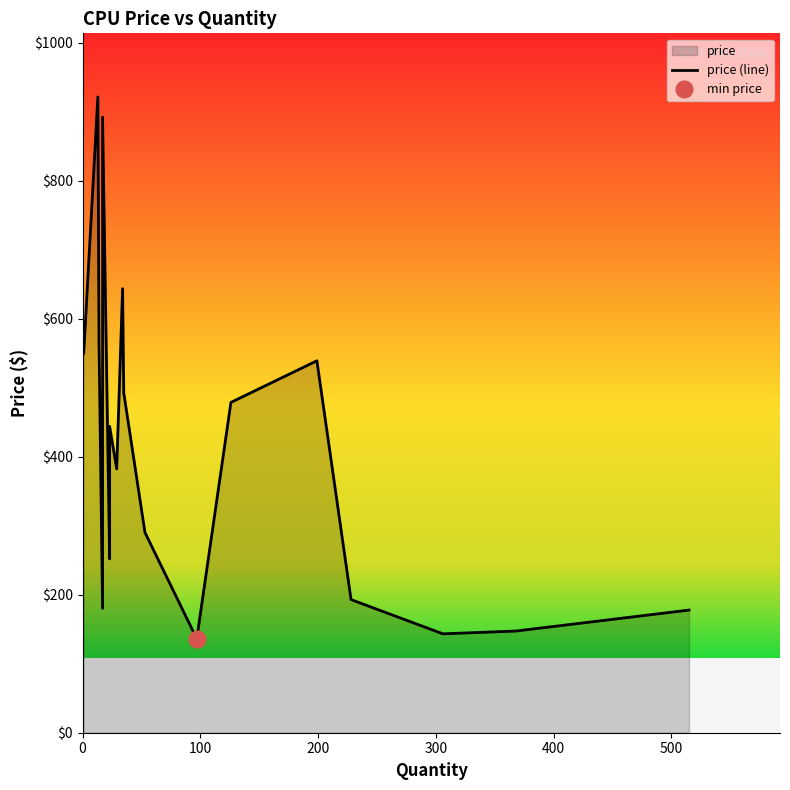

How many lines are shown in the chart?

1